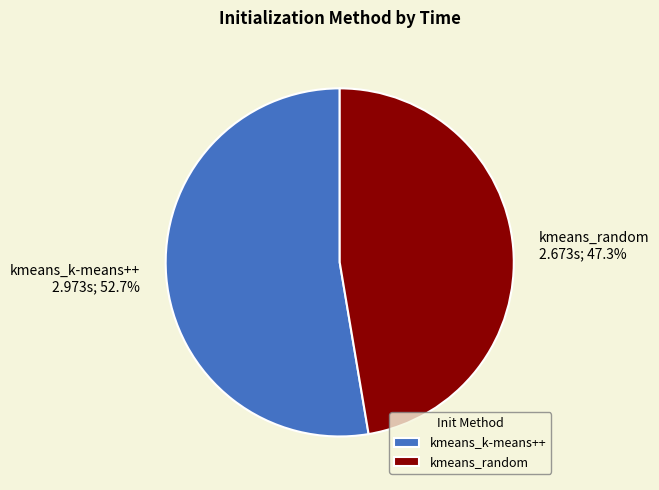

Which has a higher value, kmeans_k-means++ or kmeans_random?

kmeans_k-means++